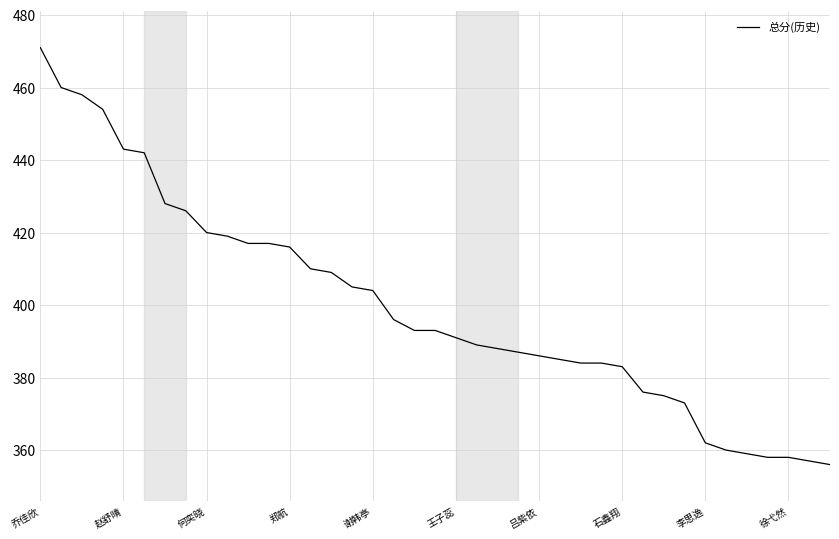

What is the difference between the maximum and minimum values?

115